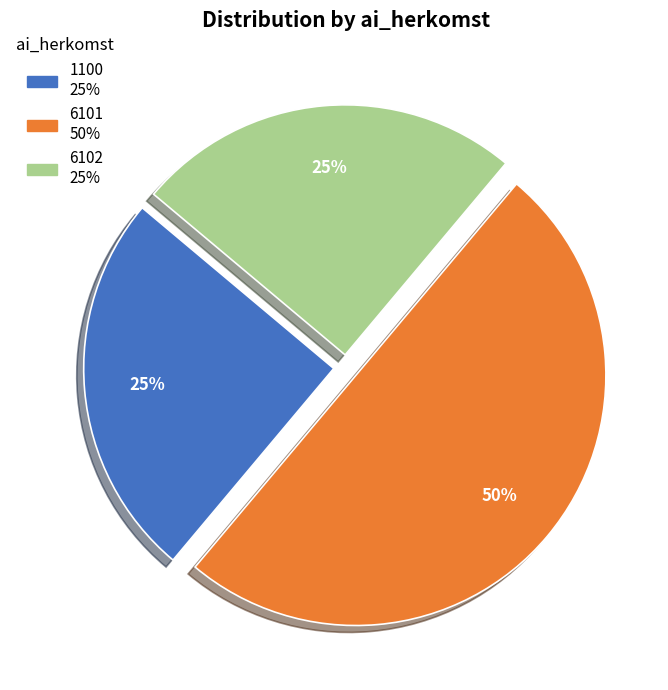

To the nearest percent, what percentage of the pie is 6102?

25%